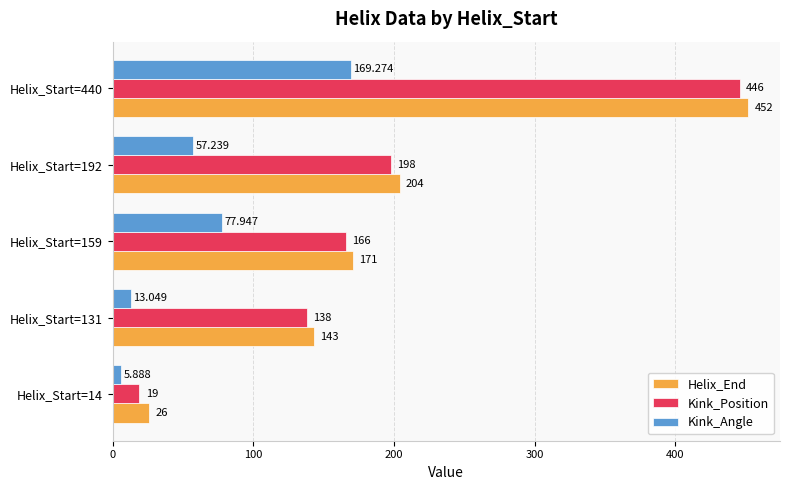

How many data points in Kink_Angle are less than 57?

2